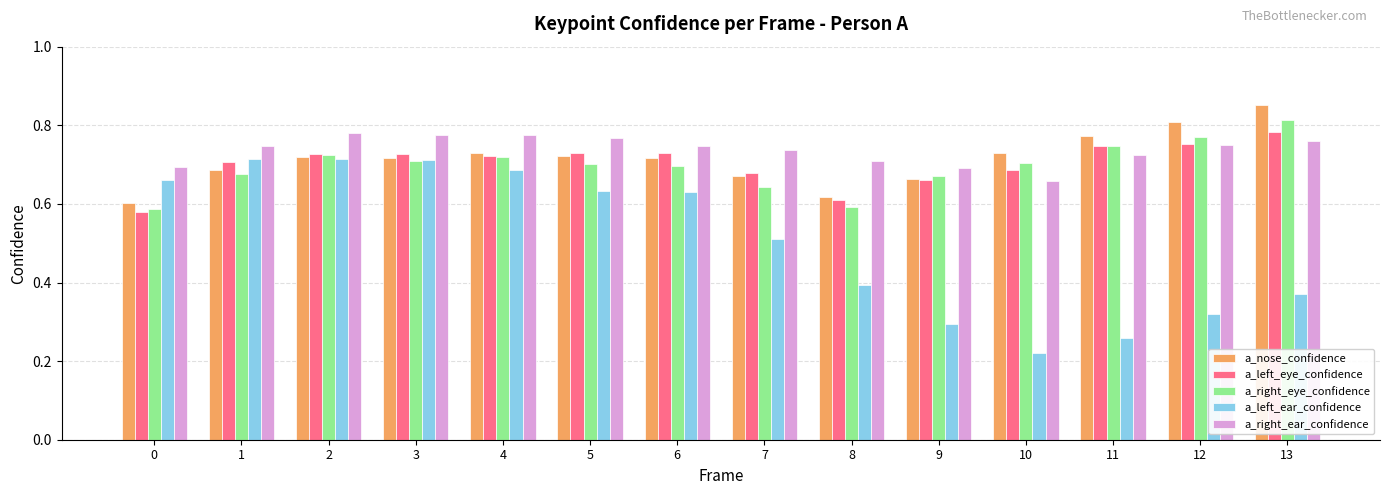

Which series has the largest range (max minus min)?

a_left_ear_confidence